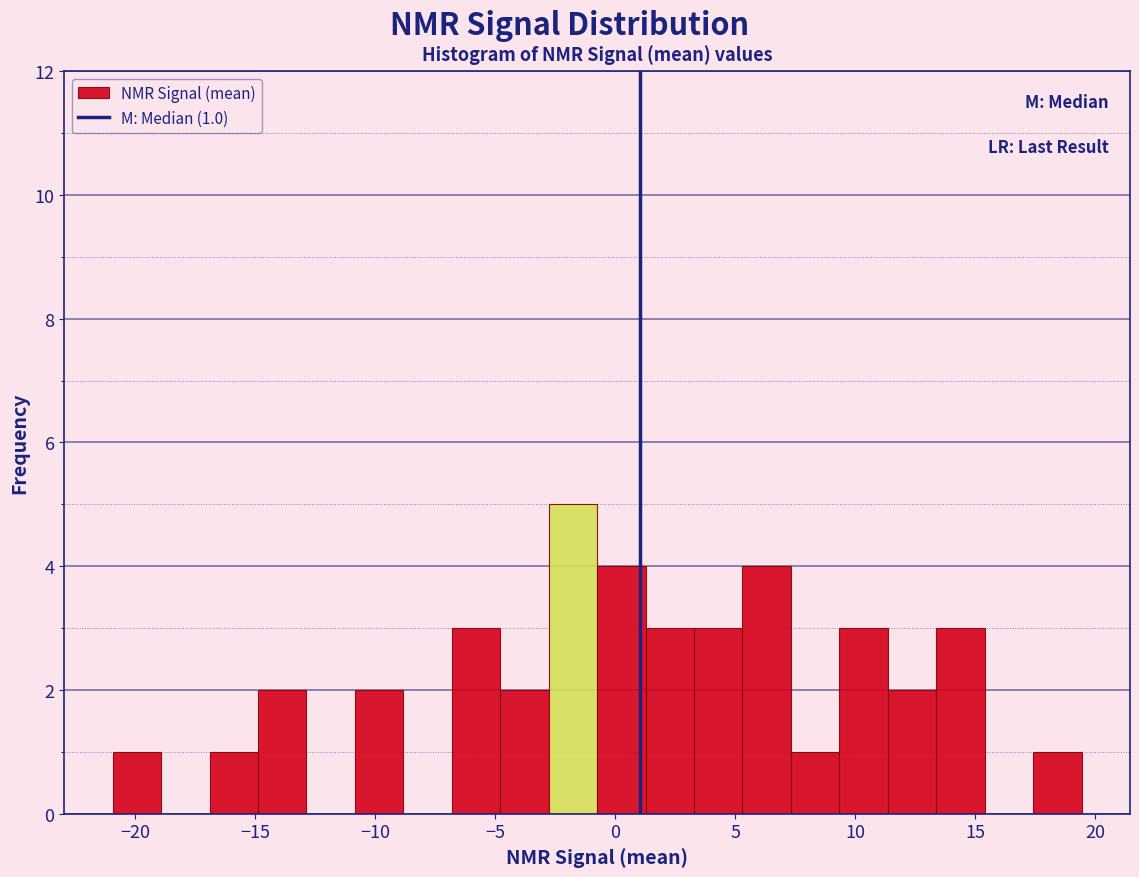

Over which range of the x-axis is the bar tallest?

-3.0 to -1.0